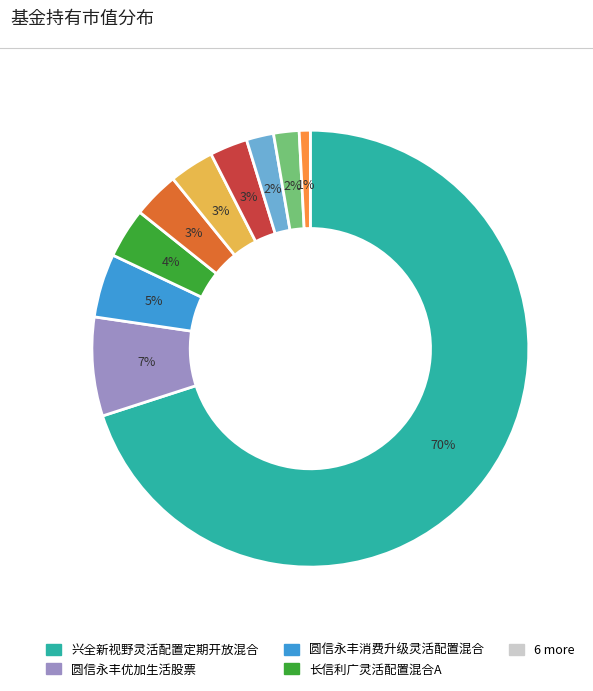

To the nearest percent, what is the average slice percentage?

10%